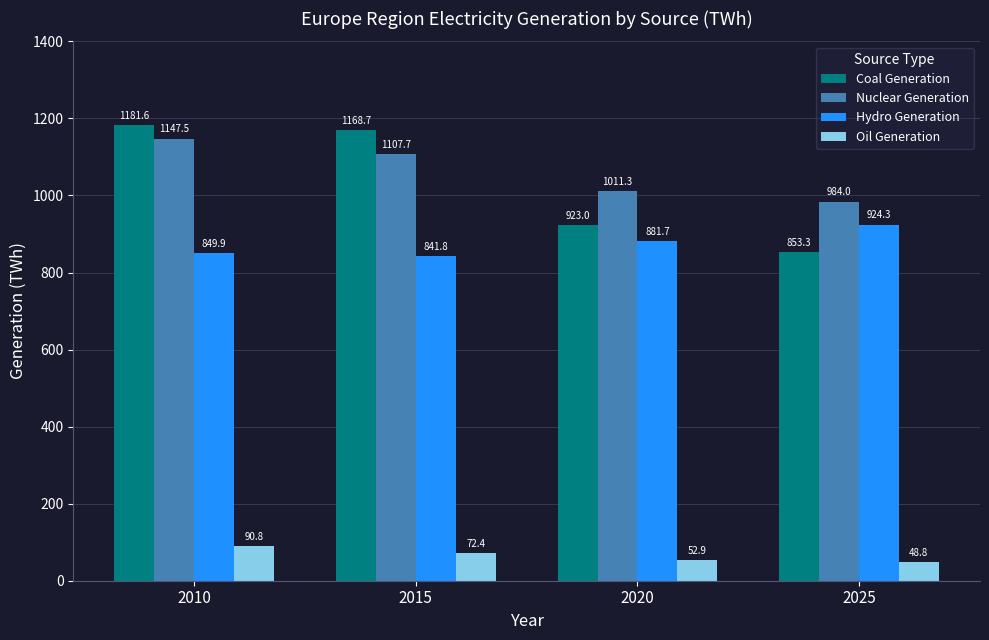

Reading right to left, what are all the values shown in this chart?

Coal Generation: 2025=853.3	2020=923.0	2015=1168.7	2010=1181.6
Nuclear Generation: 2025=984.0	2020=1011.3	2015=1107.7	2010=1147.5
Hydro Generation: 2025=924.3	2020=881.7	2015=841.8	2010=849.9
Oil Generation: 2025=48.8	2020=52.9	2015=72.4	2010=90.8